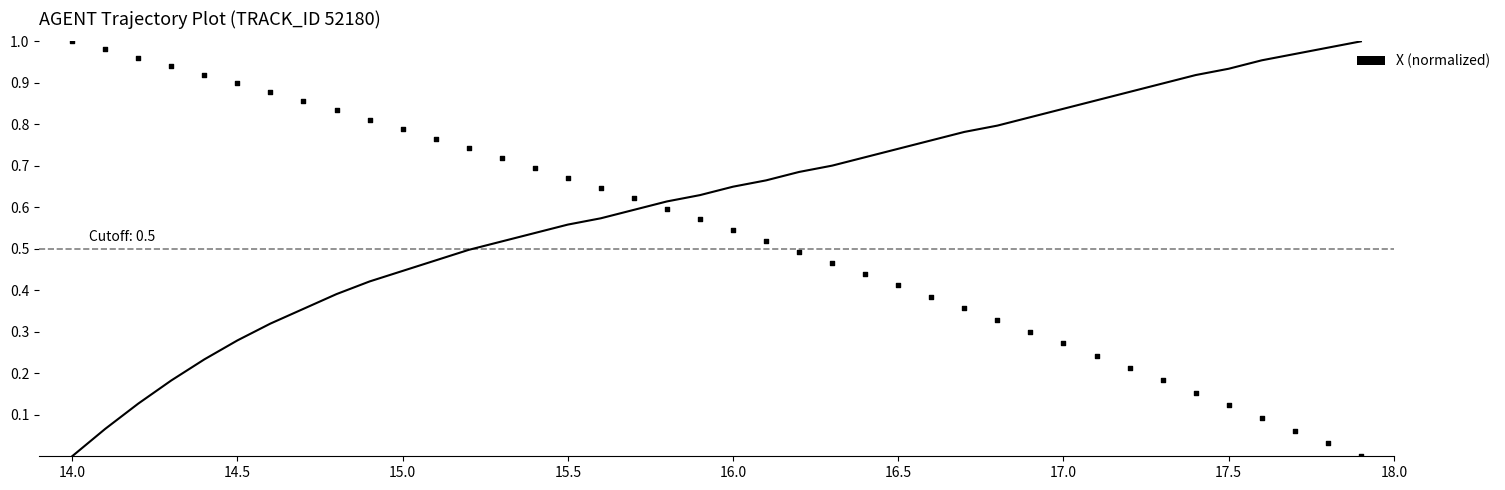

What is the total value across all series at 15.5?

1.2